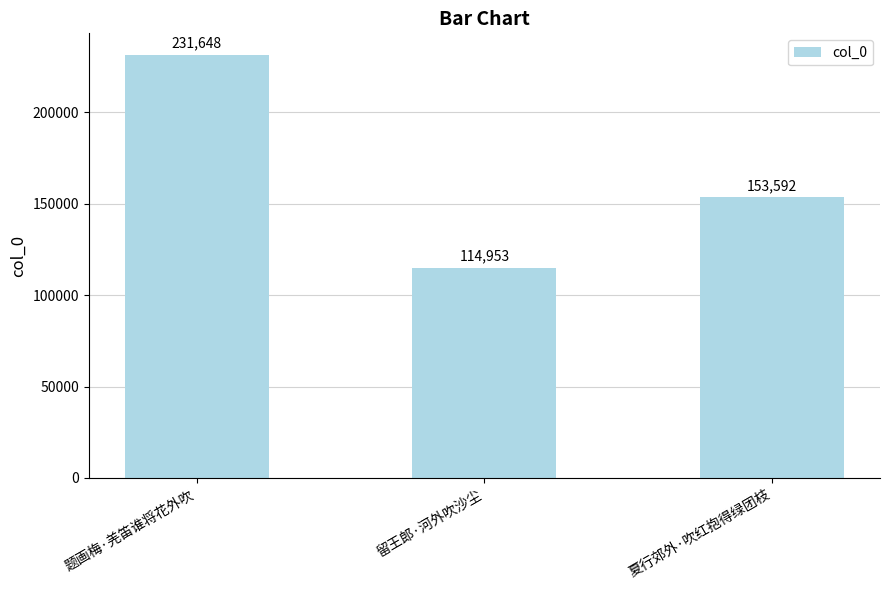

Between 夏行郊外·吹红抱得绿团枝 and 题画梅·羌笛谁将花外吹, which is larger?

题画梅·羌笛谁将花外吹